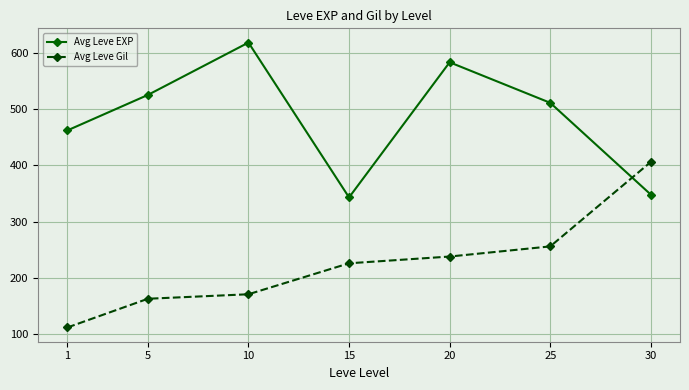

Does the chart have visible grid lines?

Yes